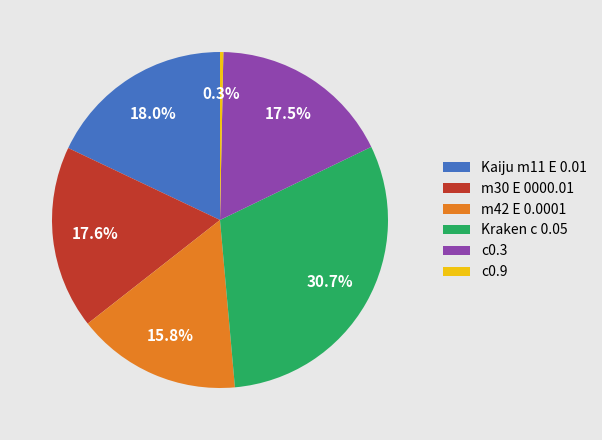

Is there a majority slice in this chart?

No